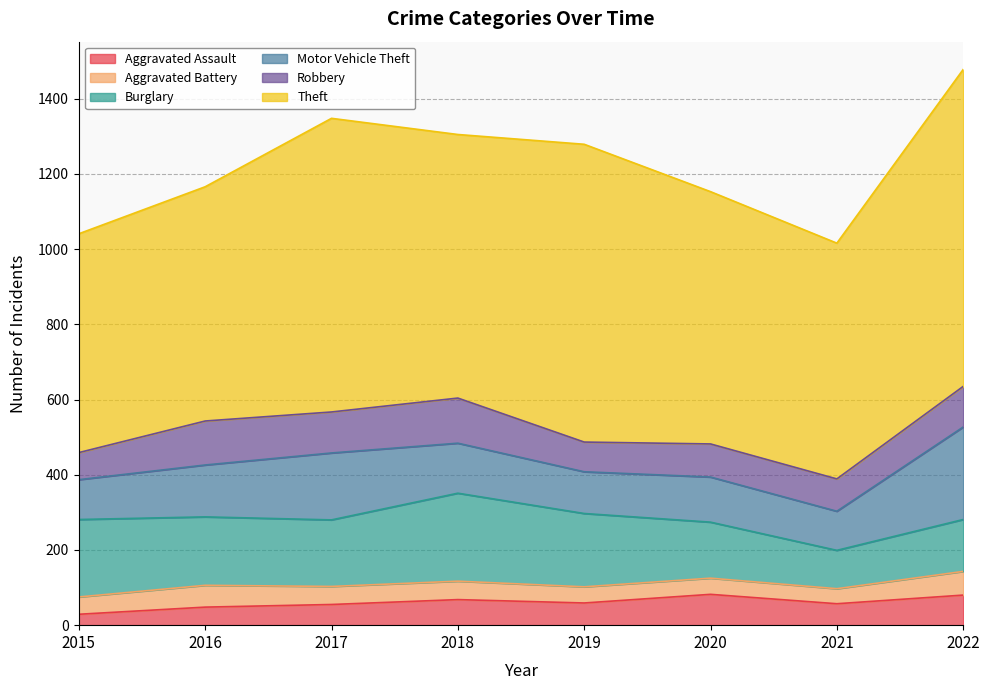

At 2019, list the series in order from smallest to largest.

Aggravated Battery, Aggravated Assault, Robbery, Motor Vehicle Theft, Burglary, Theft